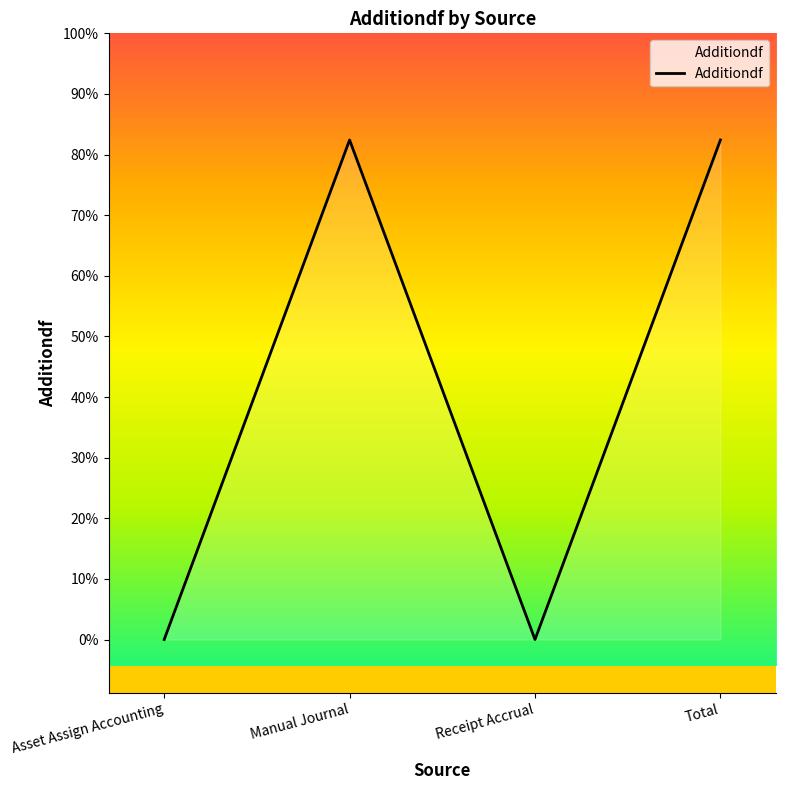

Does the chart display data point markers on the line(s)?

No